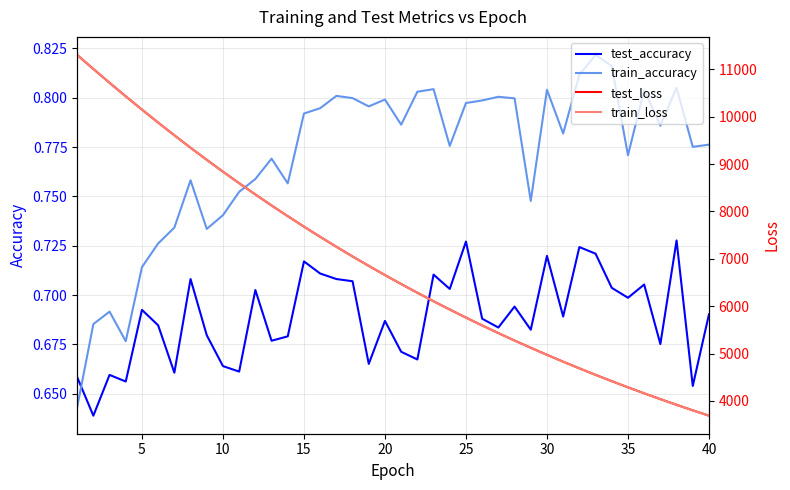

Reading left to right, transcribe all the data shown in this chart.

test_accuracy: 0.7	0.6	0.7	0.7	0.7	0.7	0.7	0.7	0.7	0.7	0.7	0.7	0.7	0.7	0.7	0.7	0.7	0.7	0.7	0.7	0.7	0.7	0.7	0.7	0.7	0.7	0.7	0.7	0.7	0.7	0.7	0.7	0.7	0.7	0.7	0.7	0.7	0.7	0.7	0.7
train_accuracy: 0.6	0.7	0.7	0.7	0.7	0.7	0.7	0.8	0.7	0.7	0.8	0.8	0.8	0.8	0.8	0.8	0.8	0.8	0.8	0.8	0.8	0.8	0.8	0.8	0.8	0.8	0.8	0.8	0.7	0.8	0.8	0.8	0.8	0.8	0.8	0.8	0.8	0.8	0.8	0.8
test_loss: 11302.9	11006.1	10714.4	10429.1	10148.1	9874.5	9606.2	9343.8	9088.5	8838.6	8595.0	8357.5	8125.1	7899.0	7678.1	7462.8	7253.1	7048.8	6849.5	6655.5	6466.6	6282.2	6102.8	5928.3	5757.7	5592.0	5430.8	5273.3	5121.1	4971.8	4827.1	4686.2	4549.1	4415.7	4286.1	4159.5	4036.8	3917.0	3800.7	3687.8
train_loss: 11302.7	11006.1	10714.6	10429.7	10148.3	9874.1	9605.8	9343.3	9088.1	8838.3	8594.6	8356.9	8124.8	7898.7	7677.6	7462.4	7252.7	7048.3	6849.0	6654.9	6466.0	6281.6	6102.2	5927.7	5757.1	5591.4	5430.1	5272.9	5120.4	4971.3	4826.7	4685.6	4548.6	4415.1	4285.6	4159.0	4036.2	3916.5	3800.4	3687.3